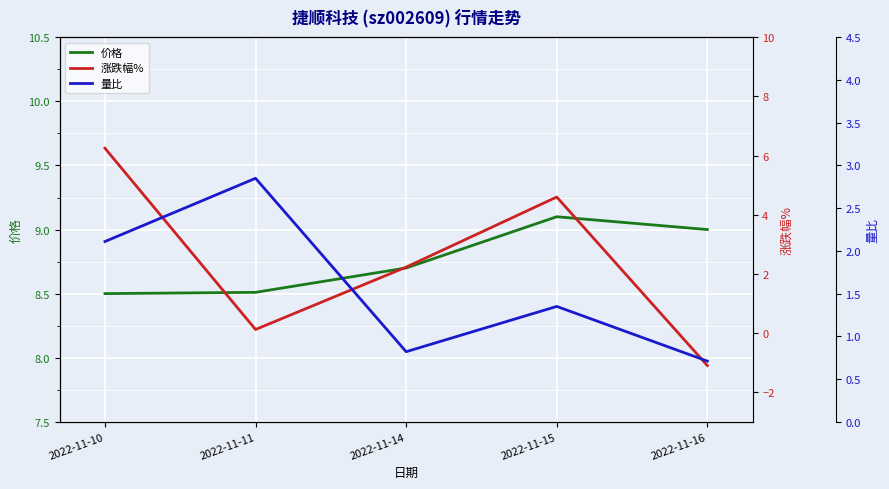

Where is 涨跌幅% nearest to the value 2?

2022-11-14